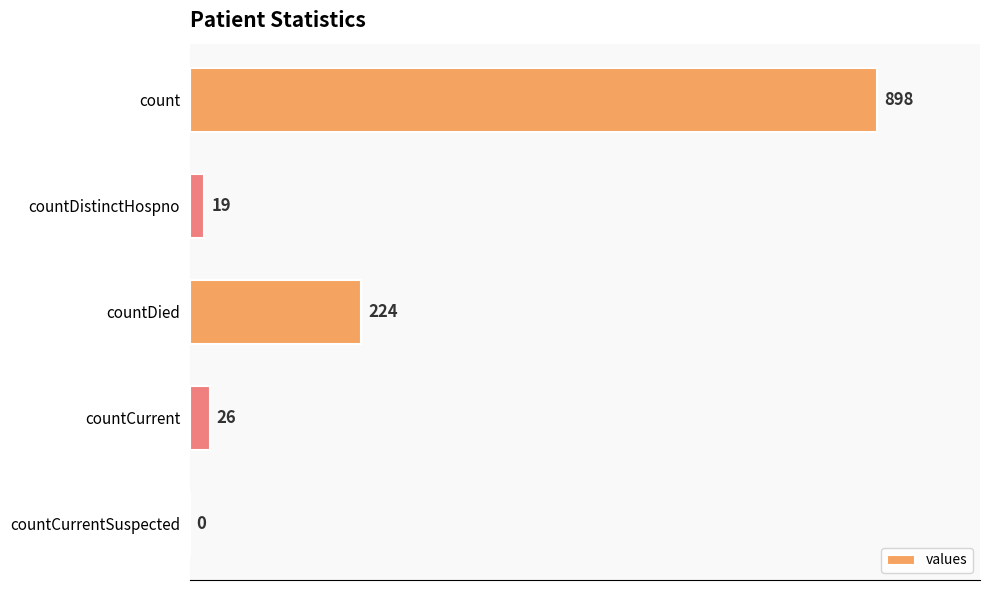

Where is the data nearest to the value 449?

countDied